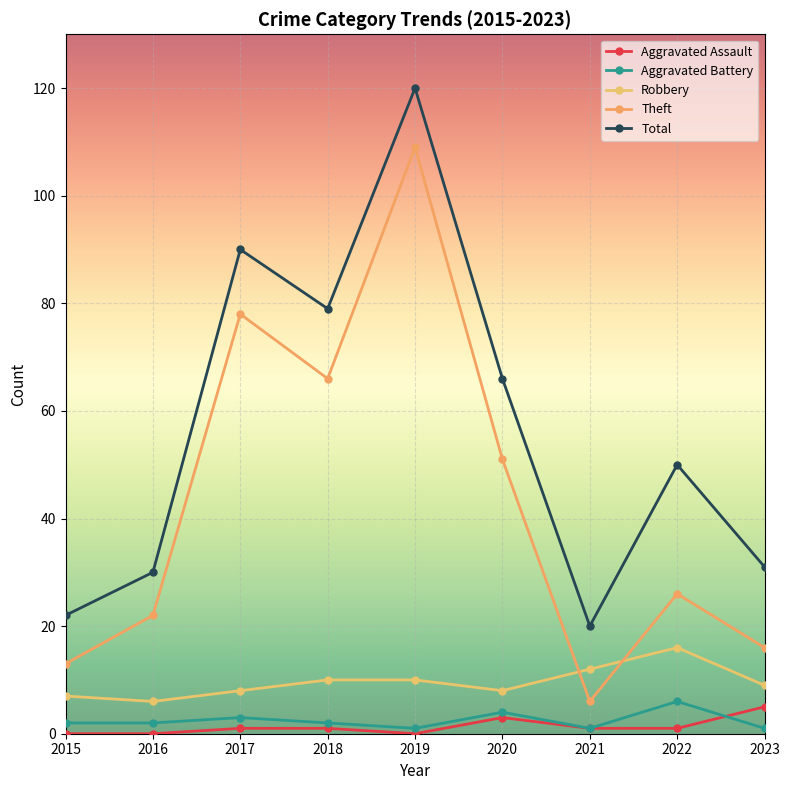

In Aggravated Battery, how many points are higher than both neighbors (excluding endpoints)?

3